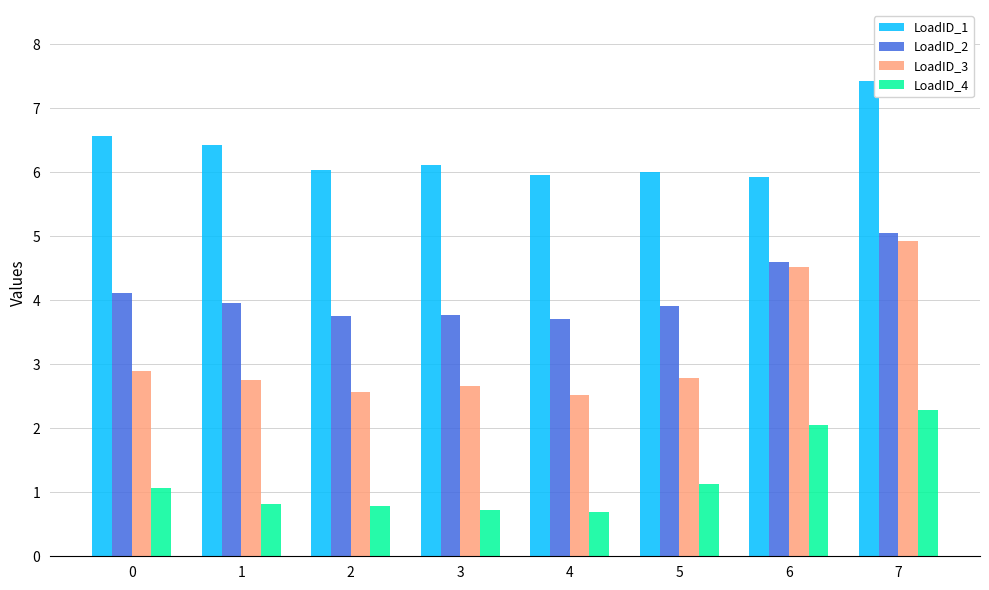

List the series in order of their overall mean, lowest first.

LoadID_4, LoadID_3, LoadID_2, LoadID_1